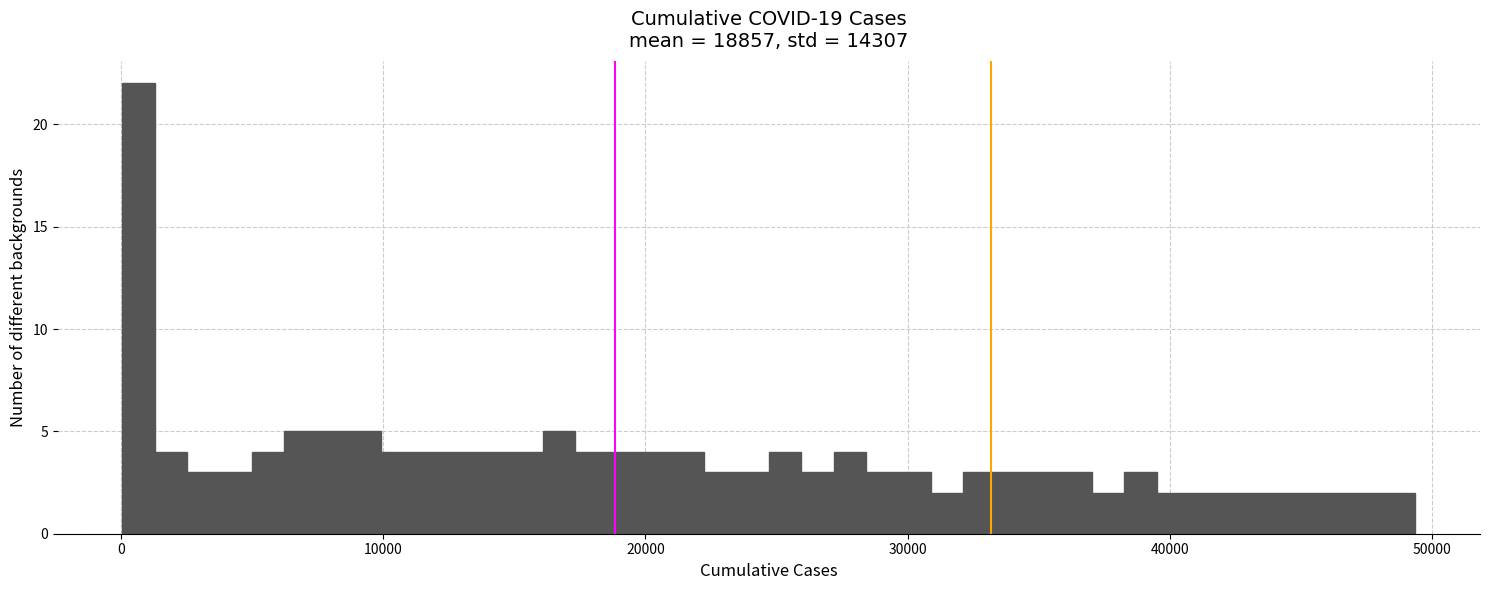

Read against the x-axis, roughly where is the centre of the tallest bar?

1000